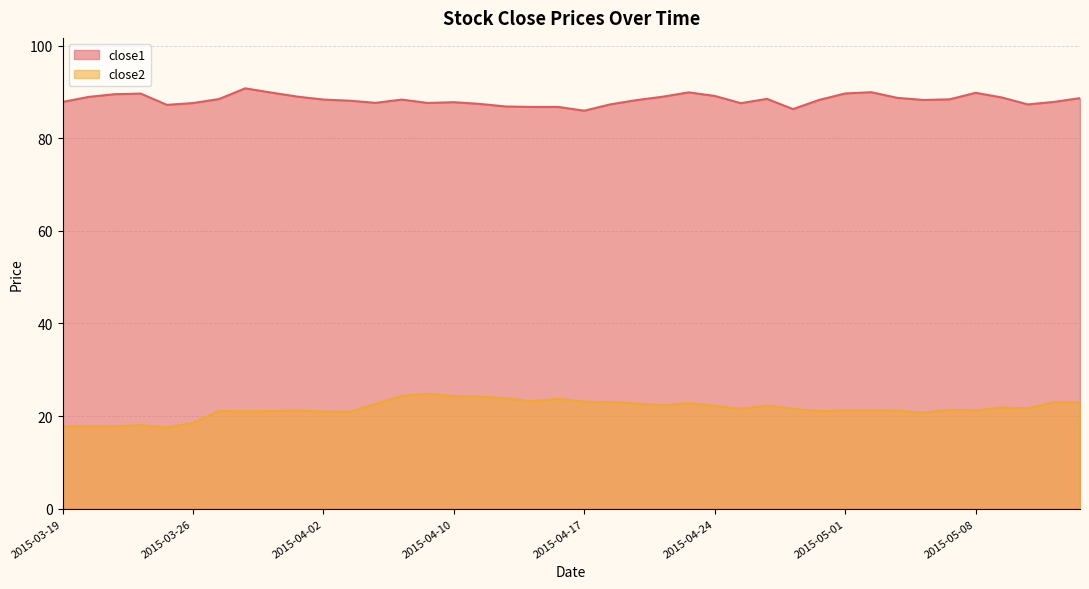

Where does the close2 series first go above 21?

2015-03-27